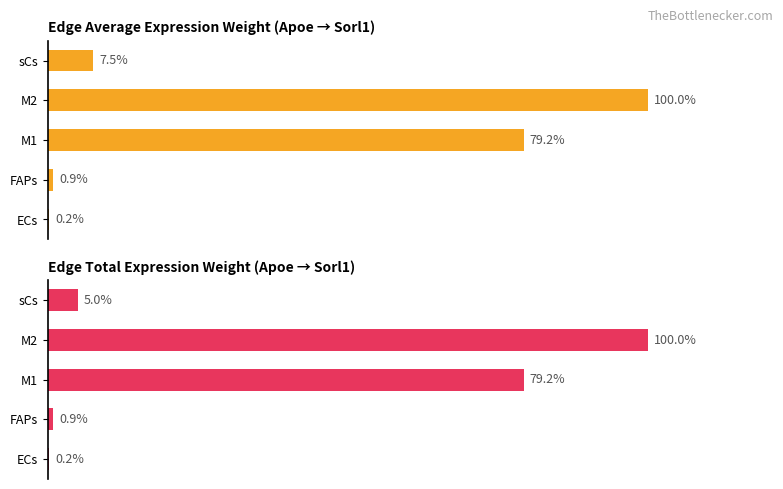

What is the difference between the maximum and minimum values in the Edge average expression weight series?

99.8